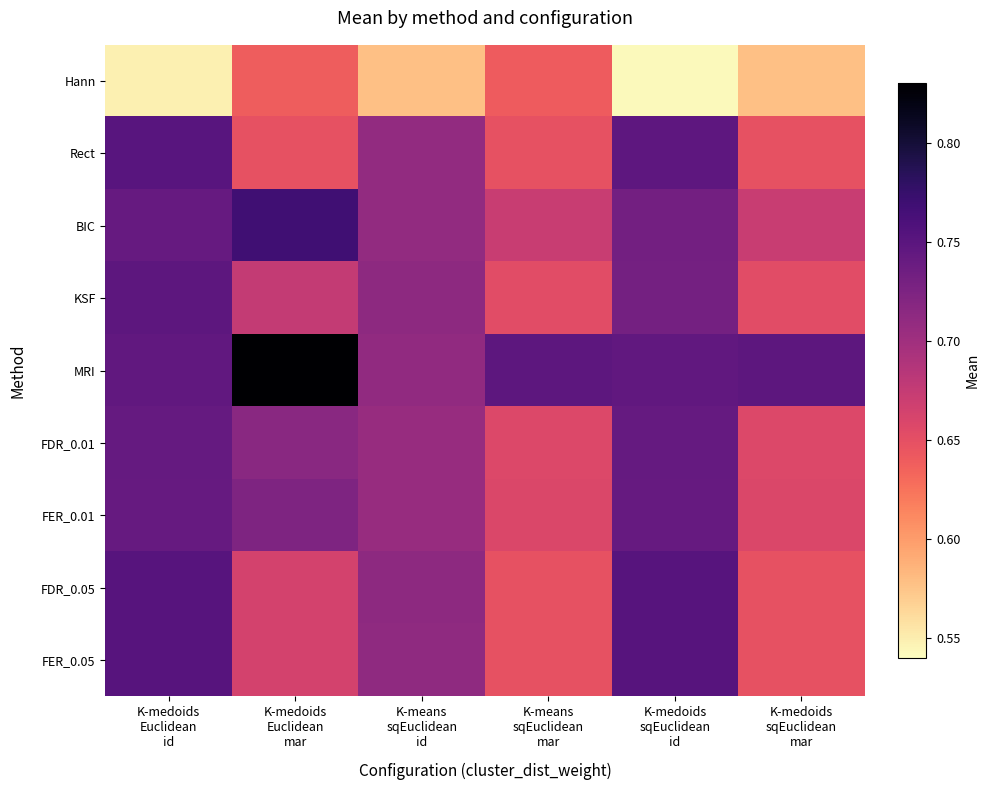

At which category is the sum across all series the highest?

K-medoids
Euclidean
id